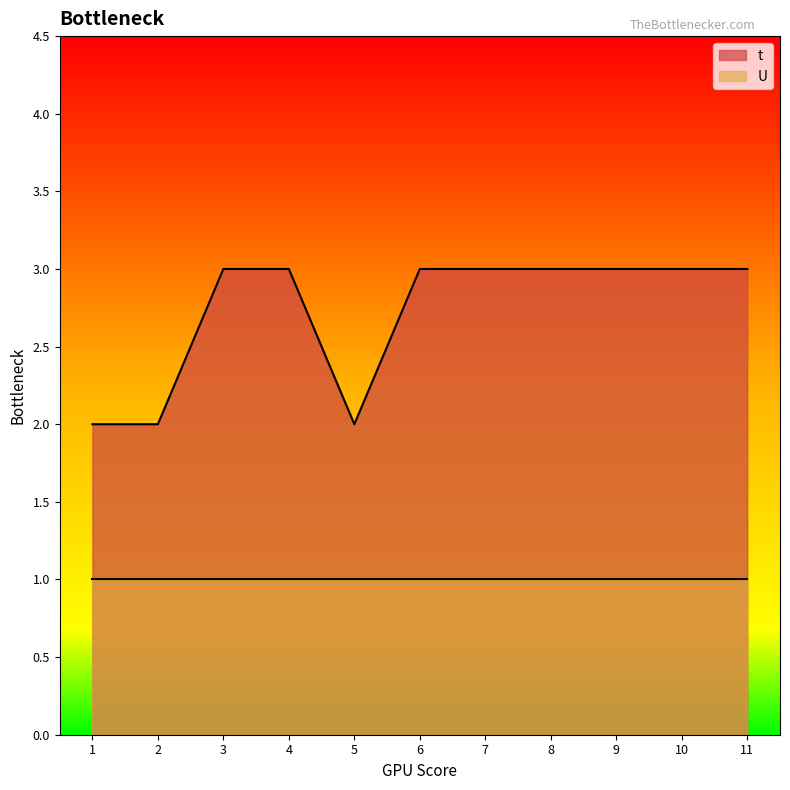

Reading right to left, extract all data points from this chart.

11=3	10=3	9=3	8=3	7=3	6=3	5=2	4=3	3=3	2=2	1=2